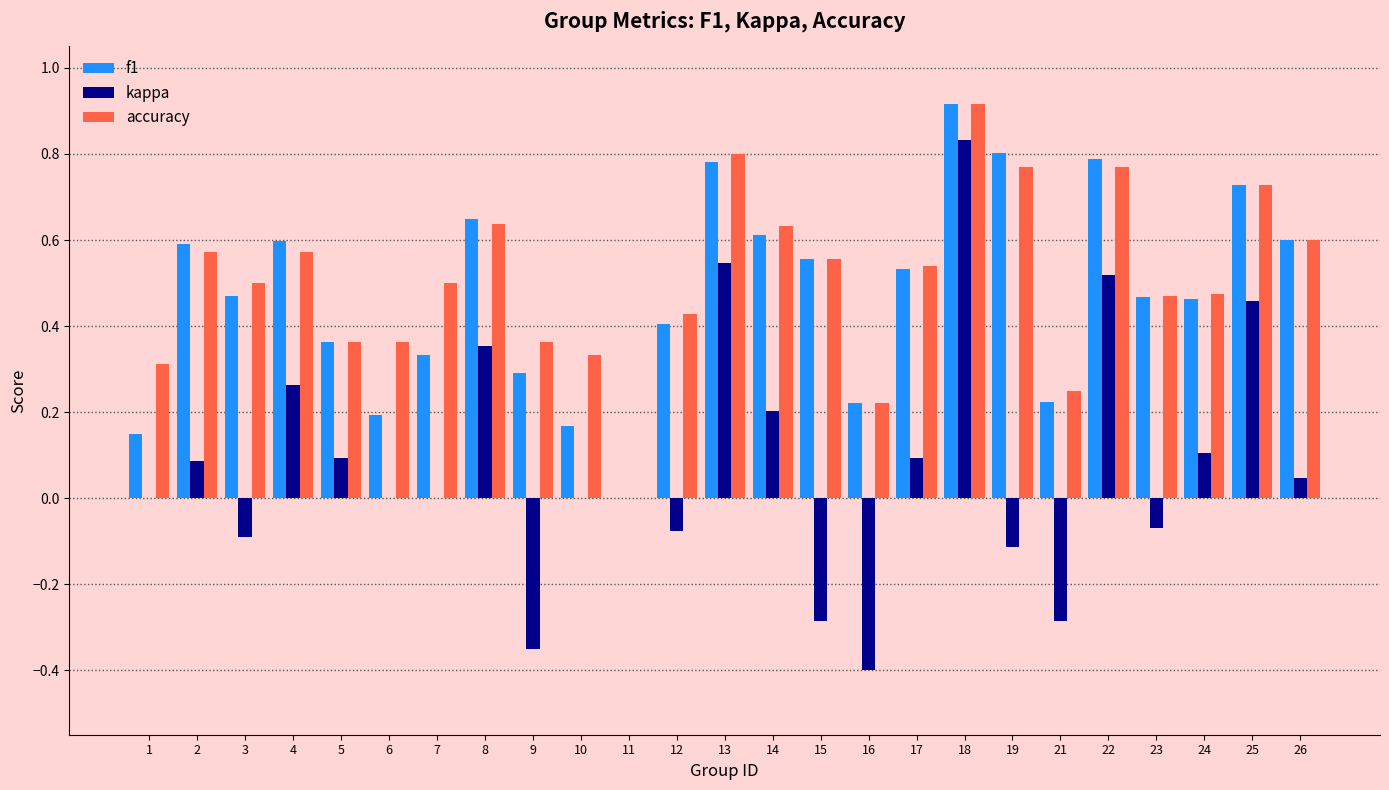

What are all the series names shown in the legend?

f1, kappa, accuracy